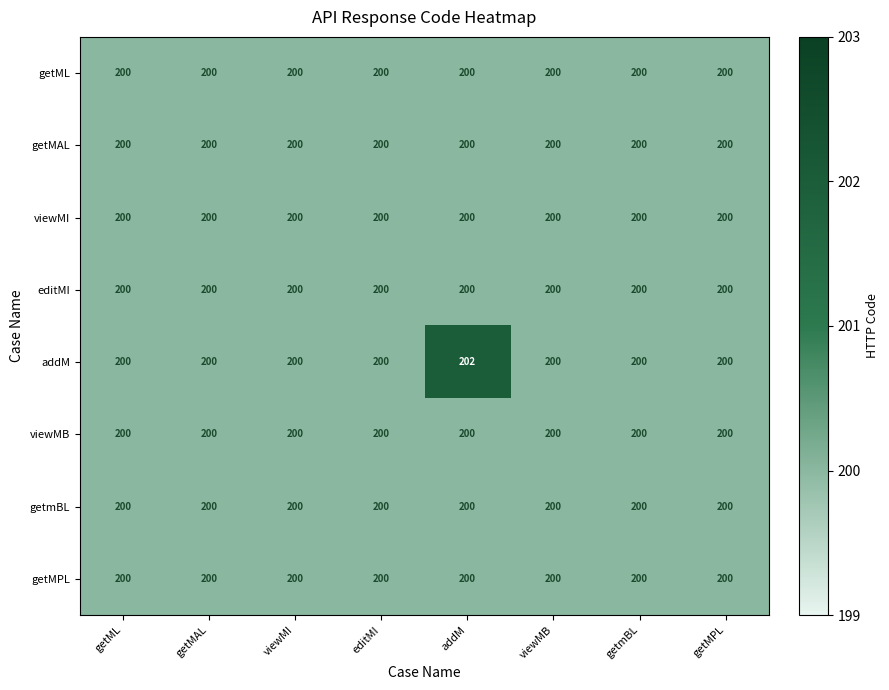

Which series has the widest spread of values?

addM